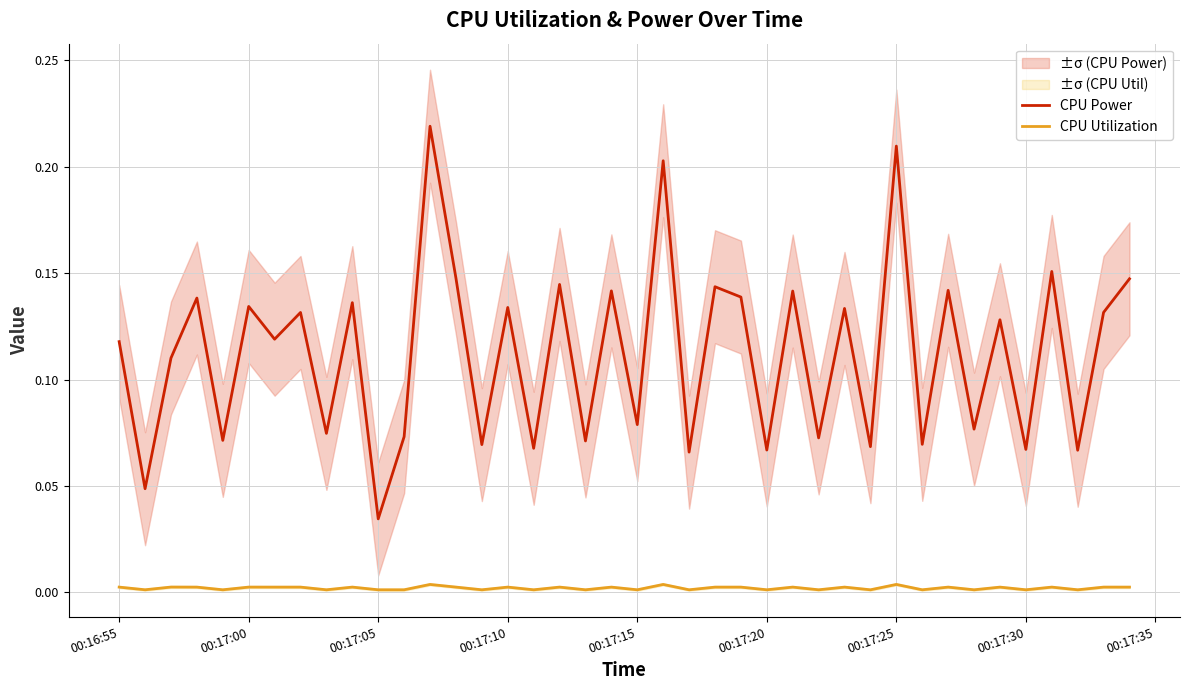

Reading left to right, transcribe all the data shown in this chart.

CPU Power: 0.1	0.0	0.1	0.1	0.1	0.1	0.1	0.1	0.1	0.1	0.0	0.1	0.2	0.1	0.1	0.1	0.1	0.1	0.1	0.1	0.1	0.2	0.1	0.1	0.1	0.1	0.1	0.1	0.1	0.1	0.2	0.1	0.1	0.1	0.1	0.1	0.2	0.1	0.1	0.1
CPU Utilization: 0.0	0.0	0.0	0.0	0.0	0.0	0.0	0.0	0.0	0.0	0.0	0.0	0.0	0.0	0.0	0.0	0.0	0.0	0.0	0.0	0.0	0.0	0.0	0.0	0.0	0.0	0.0	0.0	0.0	0.0	0.0	0.0	0.0	0.0	0.0	0.0	0.0	0.0	0.0	0.0